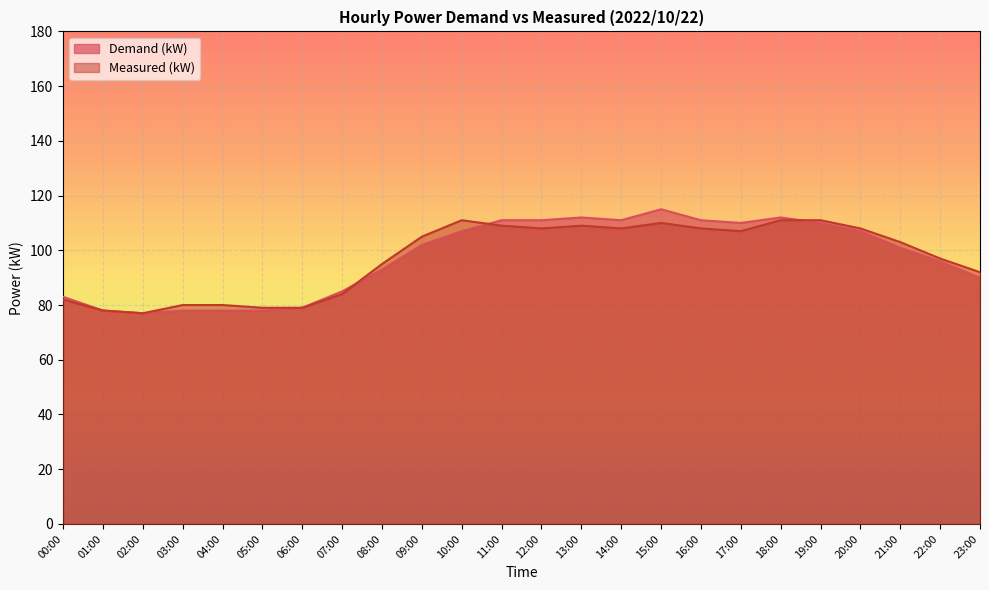

Rank the series by their average value, from lowest to highest.

Measured (kW), Demand (kW)